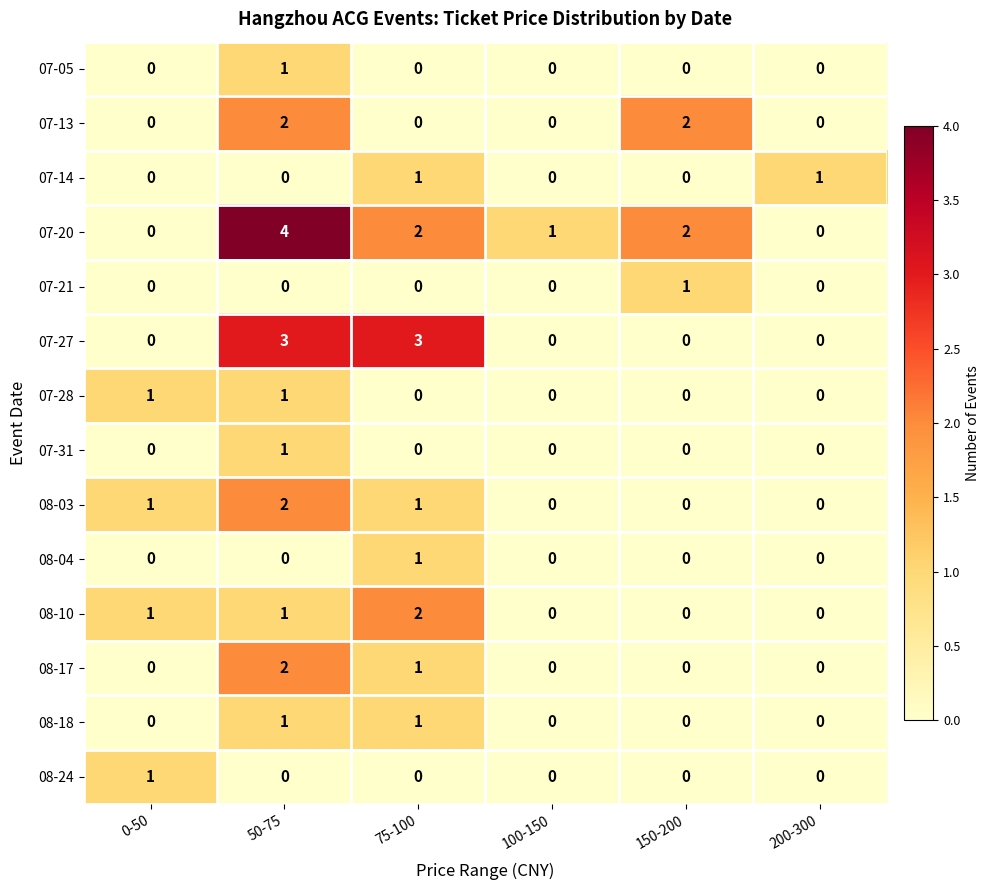

What is the total value across all series at 50-75?

18